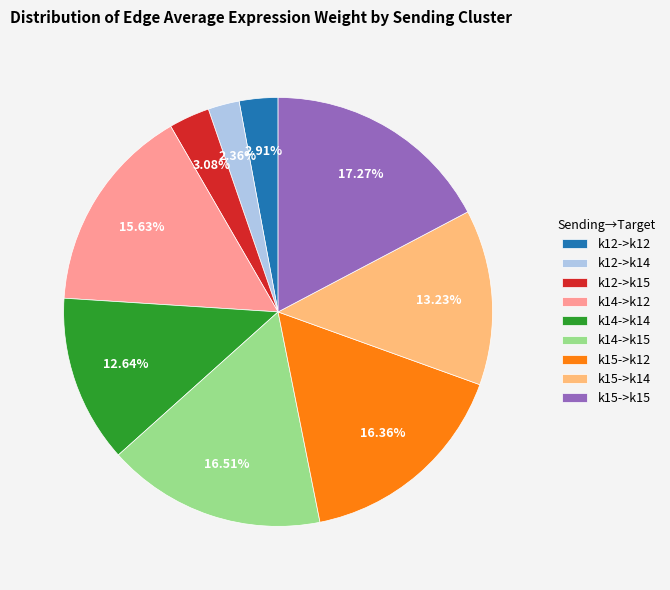

Does k15->k14 represent more than half of the total?

No